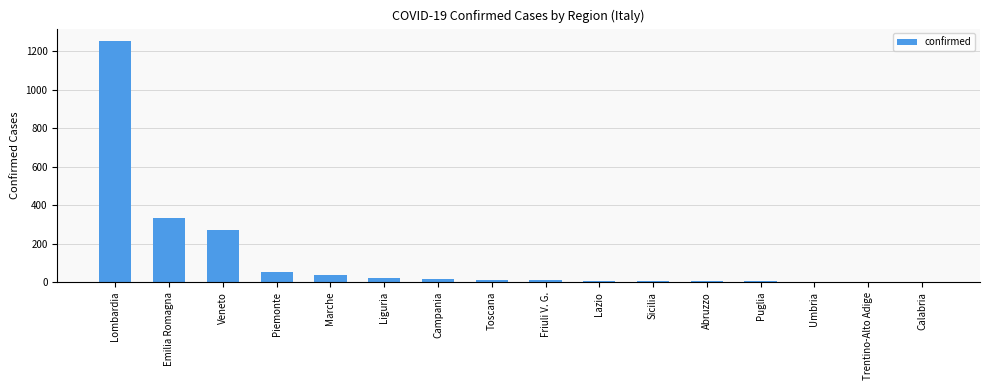

What is the change in value from Sicilia to Puglia?

-3